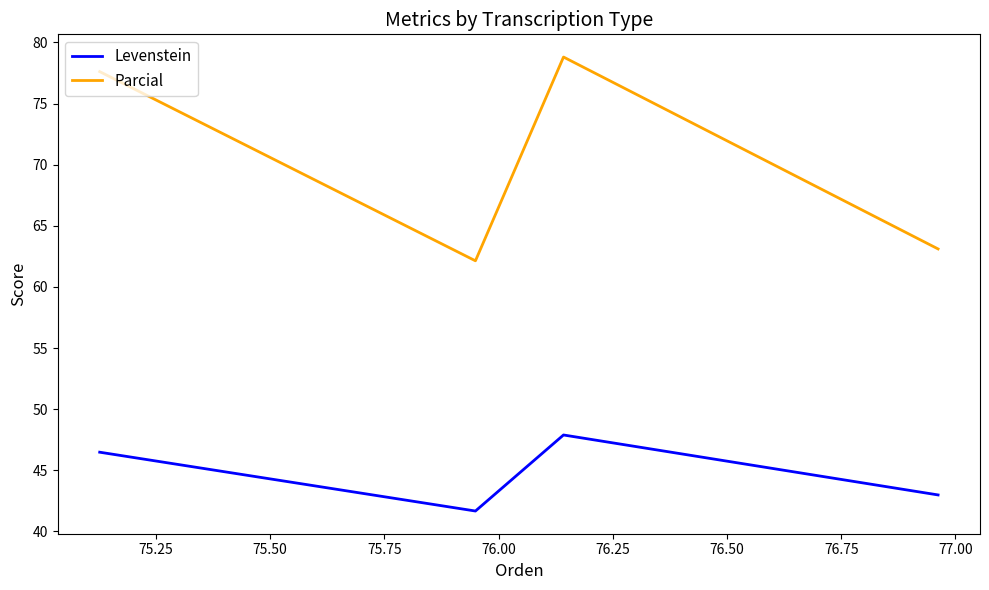

True or false: Parcial and Levenstein intersect in this chart.

False